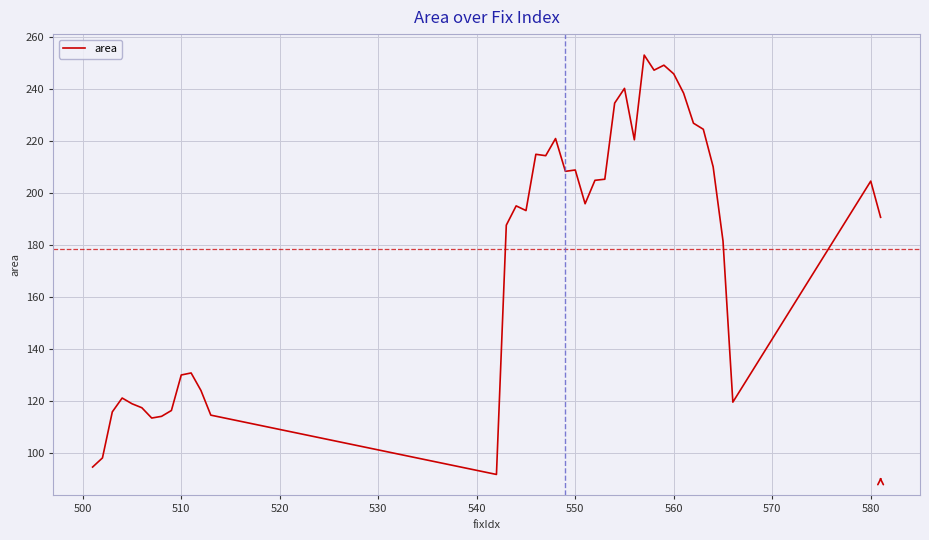

What is the difference between the maximum and minimum values?

161.1